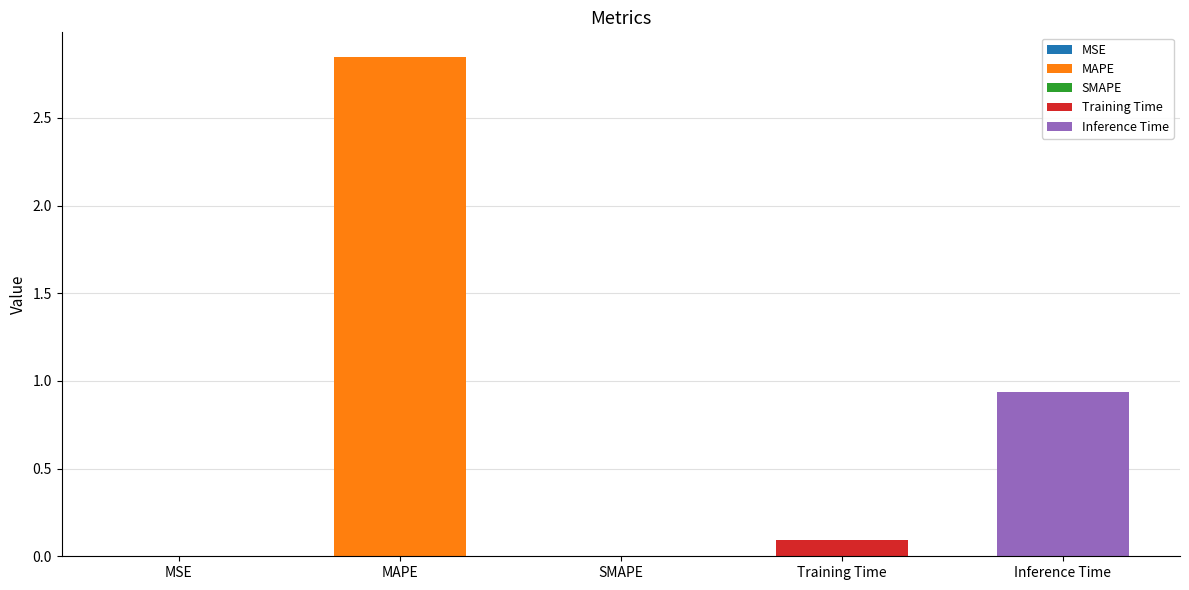

Reading left to right, extract all data points from this chart.

MSE=0.0	MAPE=2.8	SMAPE=0.0	Training Time=0.1	Inference Time=0.9